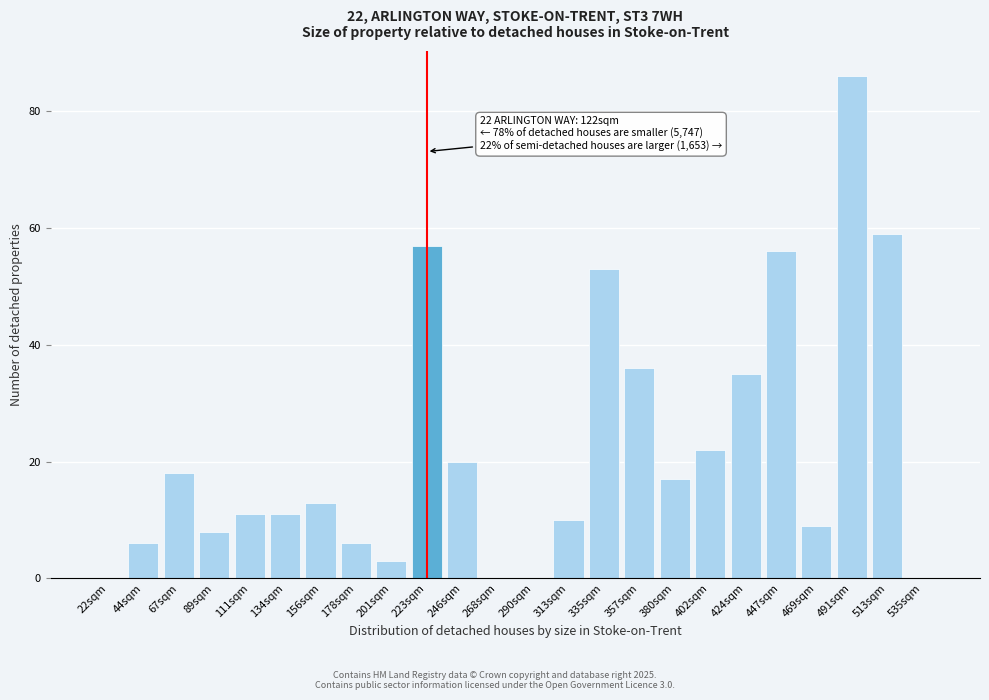

Reading right to left, list all the values displayed in this chart.

535sqm=0	513sqm=59	491sqm=86	469sqm=9	447sqm=56	424sqm=35	402sqm=22	380sqm=17	357sqm=36	335sqm=53	313sqm=10	290sqm=0	268sqm=0	246sqm=20	223sqm=57	201sqm=3	178sqm=6	156sqm=13	134sqm=11	111sqm=11	89sqm=8	67sqm=18	44sqm=6	22sqm=0